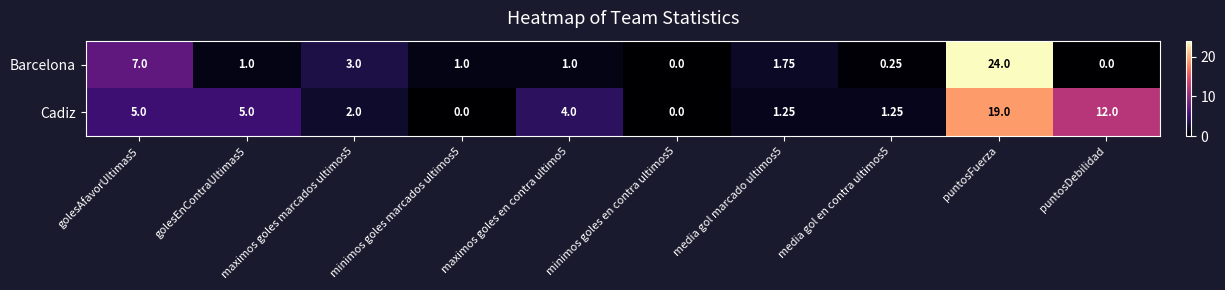

Count the number of data series in this chart.

2